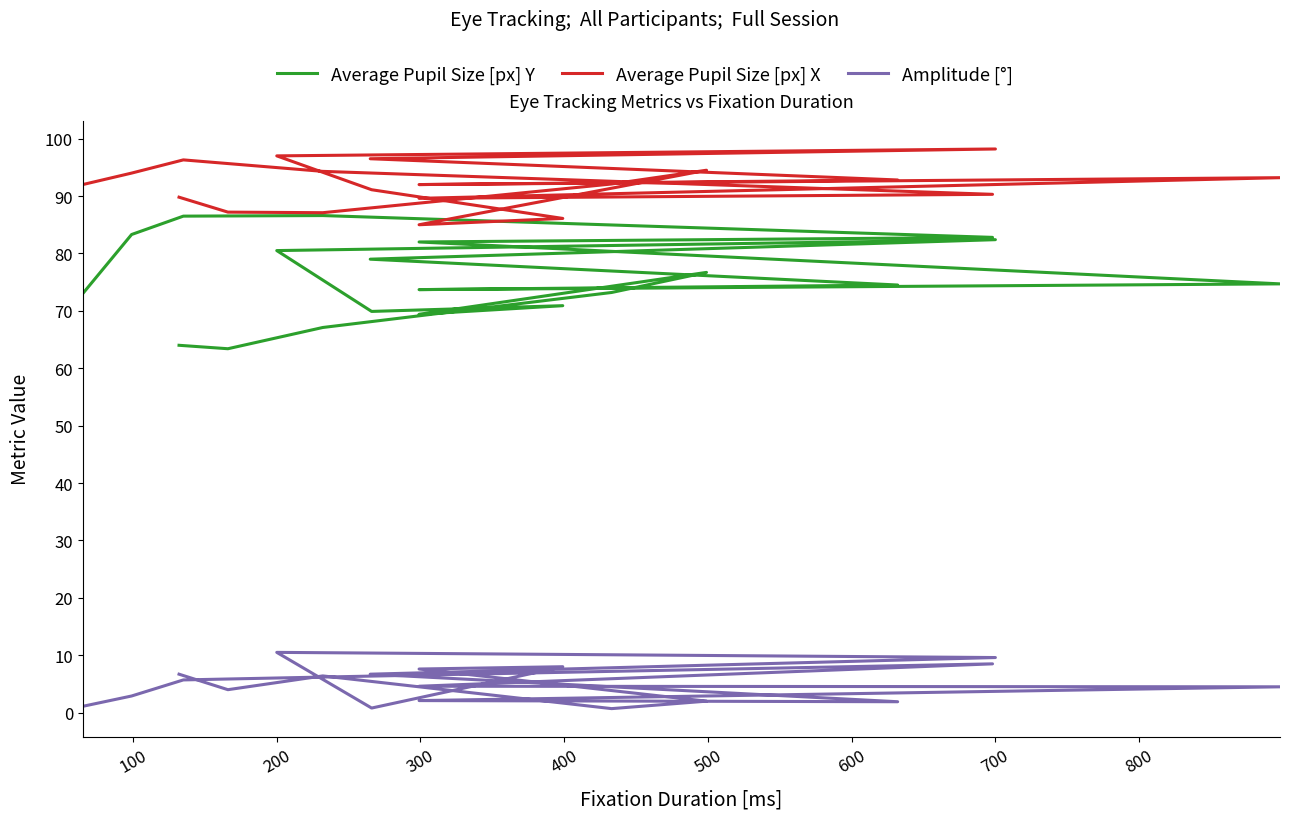

Which series has the largest range (max minus min)?

Average Pupil Size [px] Y